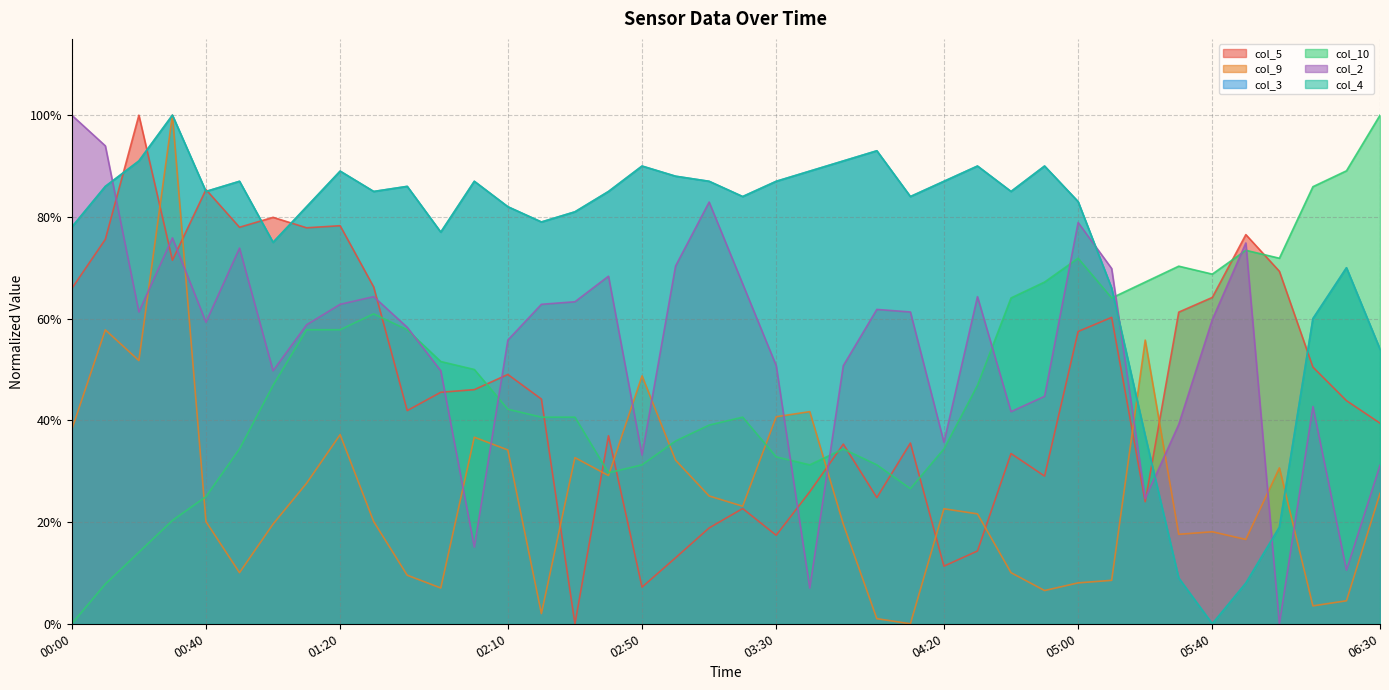

Which series ends up on top after the final intersection of col_10 and col_5?

col_10